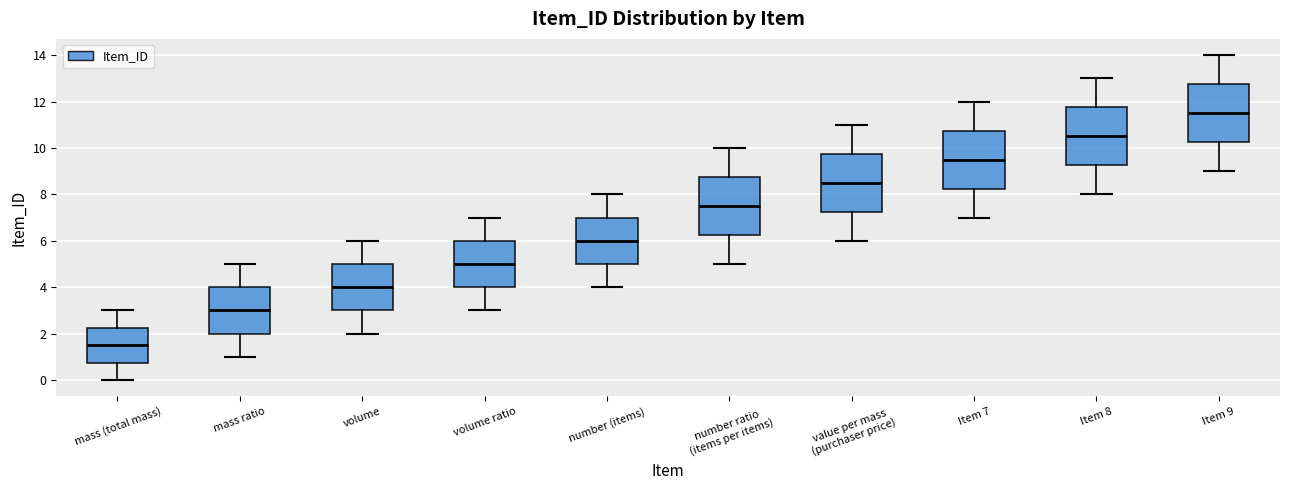

Reading left to right, read every box against the y-axis: the position of its median line, the range the box covers, and the ends of its whiskers. The values are not printed on the chart, so give them approximately, as read against the axis.

mass (total mass): median 1.6, box 0.8 to 2.2, whiskers 0.0 to 3.0
mass ratio: median 3.0, box 2.0 to 4.0, whiskers 1.0 to 5.0
volume: median 4.0, box 3.0 to 5.0, whiskers 2.0 to 6.0
volume ratio: median 5.0, box 4.0 to 6.0, whiskers 3.0 to 7.0
number (items): median 6.0, box 5.0 to 7.0, whiskers 4.0 to 8.0
number ratio (items per items): median 7.6, box 6.2 to 8.8, whiskers 5.0 to 10.0
value per mass (purchaser price): median 8.6, box 7.2 to 9.8, whiskers 6.0 to 11.0
Item 7: median 9.6, box 8.2 to 10.8, whiskers 7.0 to 12.0
Item 8: median 10.6, box 9.2 to 11.8, whiskers 8.0 to 13.0
Item 9: median 11.6, box 10.2 to 12.8, whiskers 9.0 to 14.0